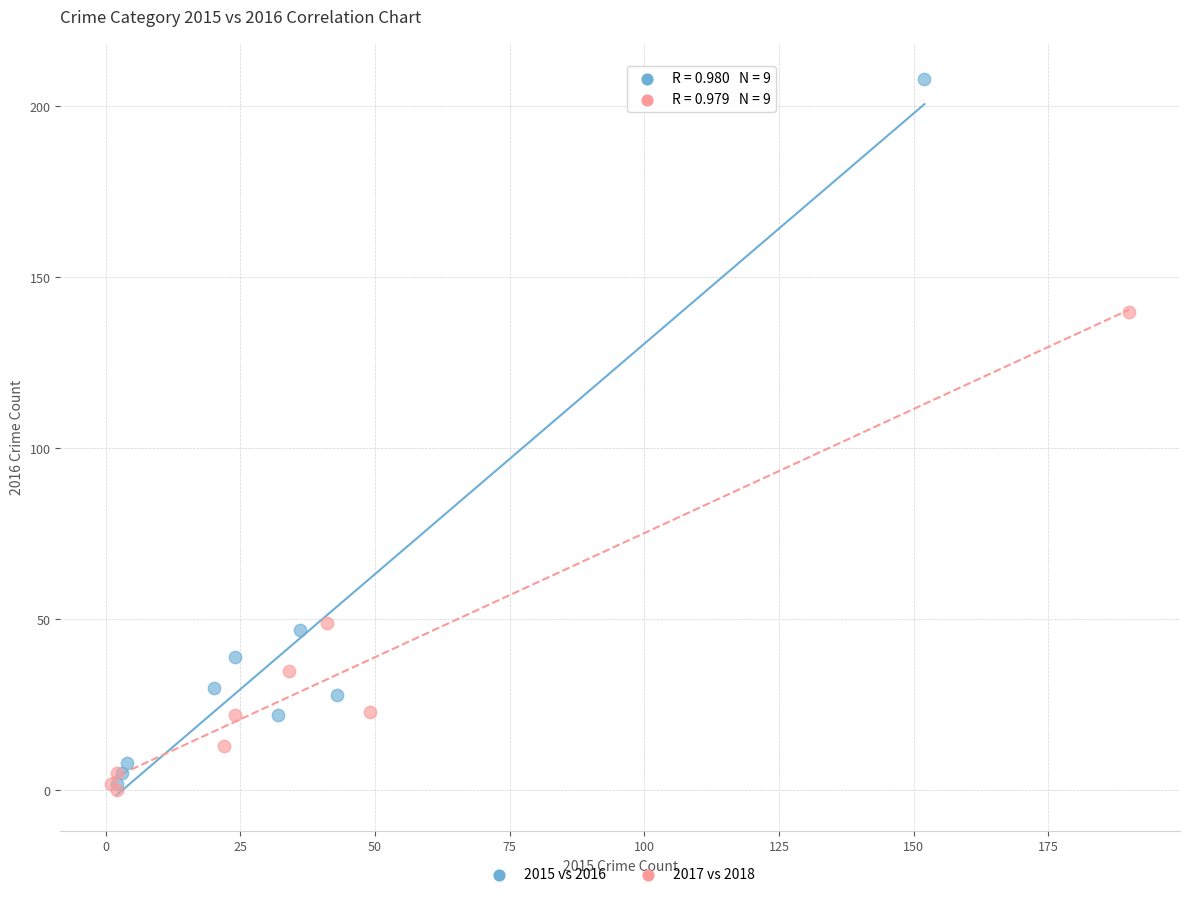

Which series reaches the minimum Y coordinate?

2017 vs 2018